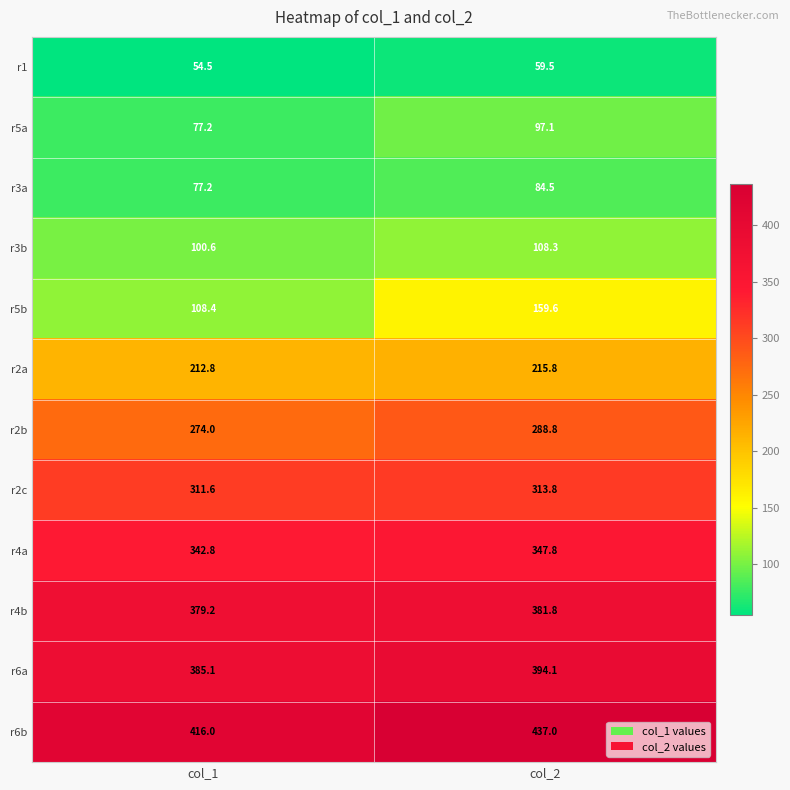

The value of r2b at col_2 is 172.6. True or false?

False